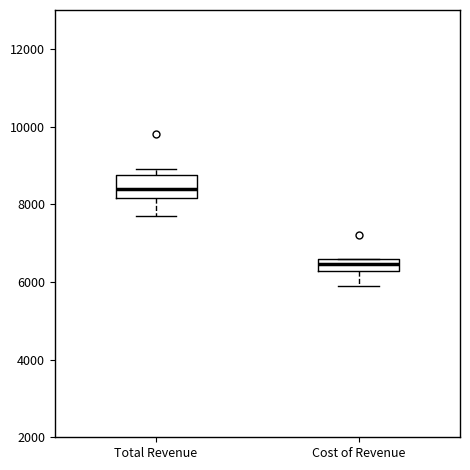

Which box's median line is the lowest?

Cost of Revenue